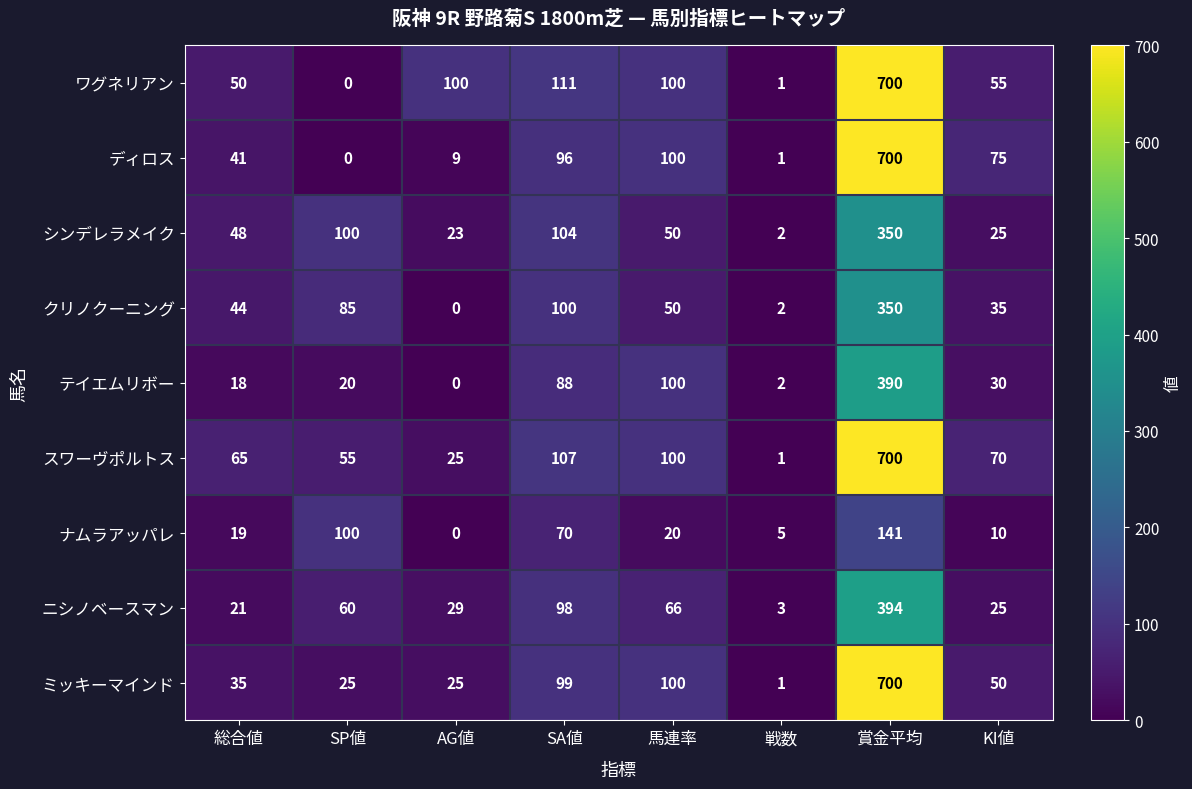

What value does the テイエムリボー series have at SP値, to the nearest 5?

20